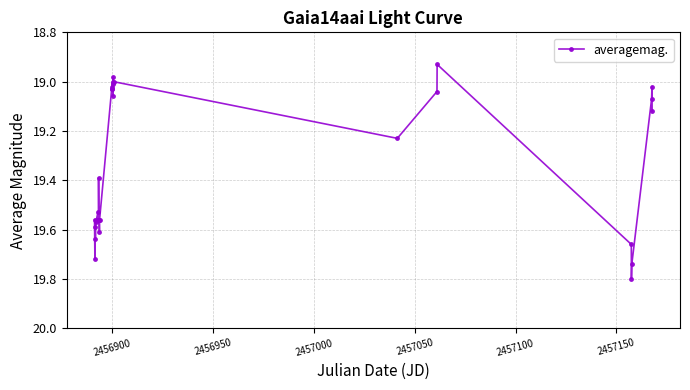

True or false: there are more than 0 points higher than both neighbors.

True